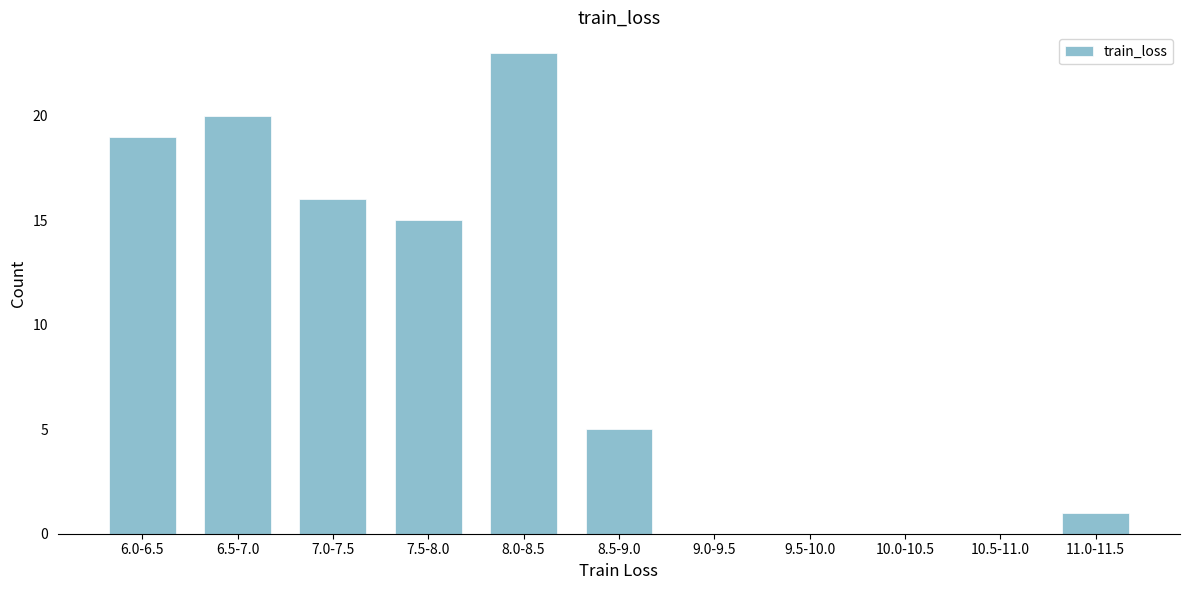

Reading right to left, extract all data points from this chart.

11.0-11.5=1	10.5-11.0=0	10.0-10.5=0	9.5-10.0=0	9.0-9.5=0	8.5-9.0=5	8.0-8.5=23	7.5-8.0=15	7.0-7.5=16	6.5-7.0=20	6.0-6.5=19